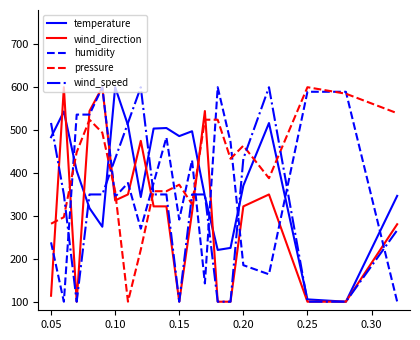

After their last crossing, which series has the higher values: pressure or temperature?

pressure